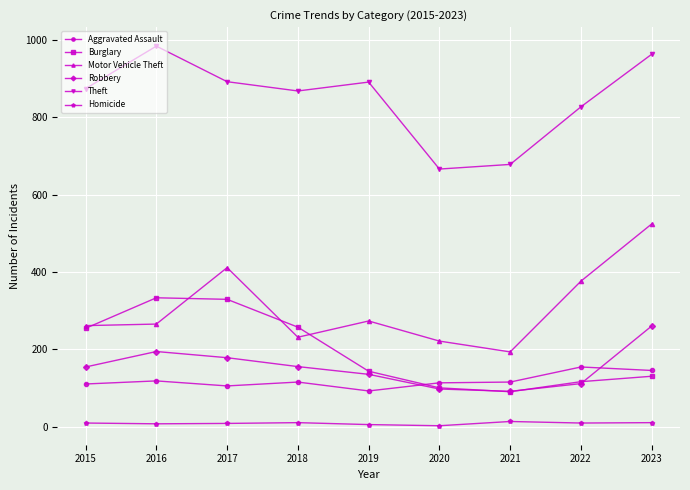

True or false: Homicide and Aggravated Assault intersect in this chart.

False